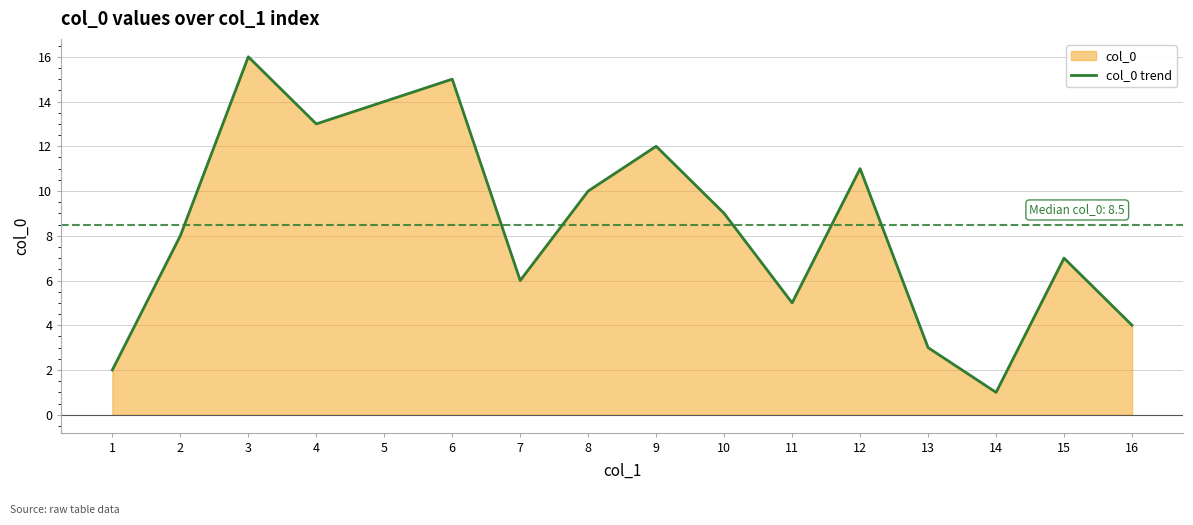

List the labels in order of value, smallest first.

14, 1, 13, 16, 11, 7, 15, 2, 10, 8, 12, 9, 4, 5, 6, 3